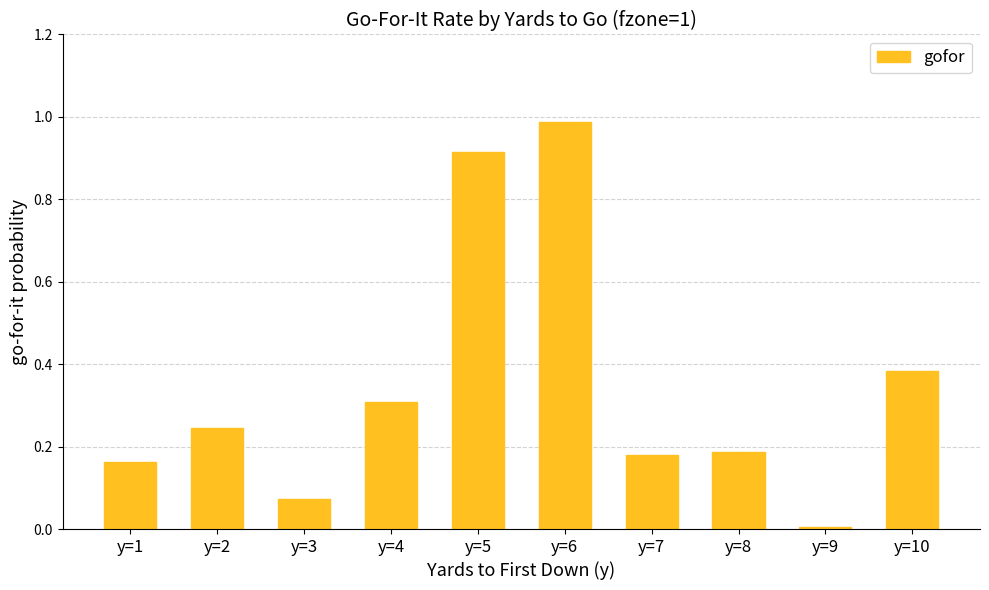

Which has a higher value, y=8 or y=1?

y=8